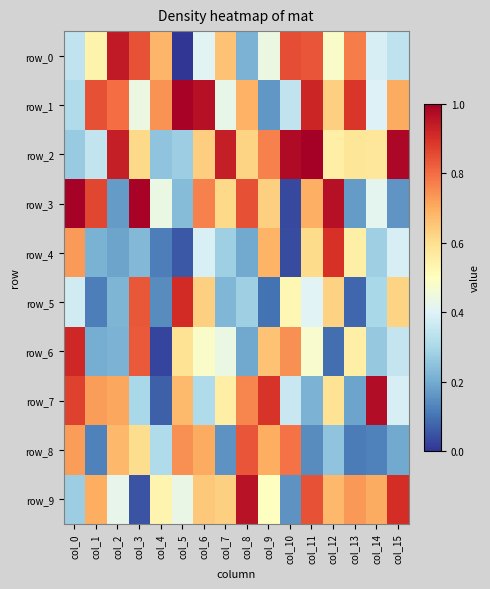

Which series changed the most between col_7 and col_15?

row_3